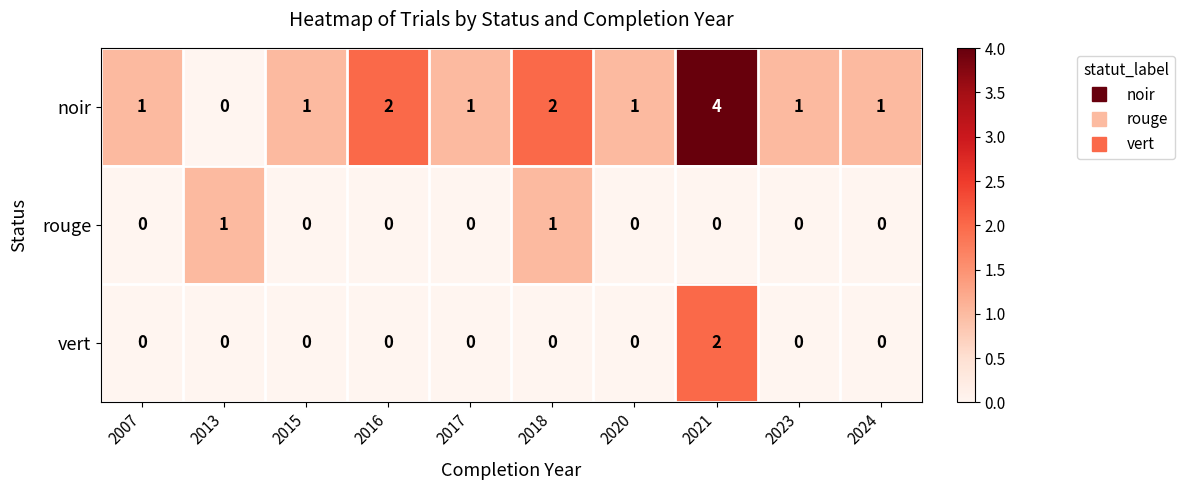

How many noir values are between 1 and 2?

8